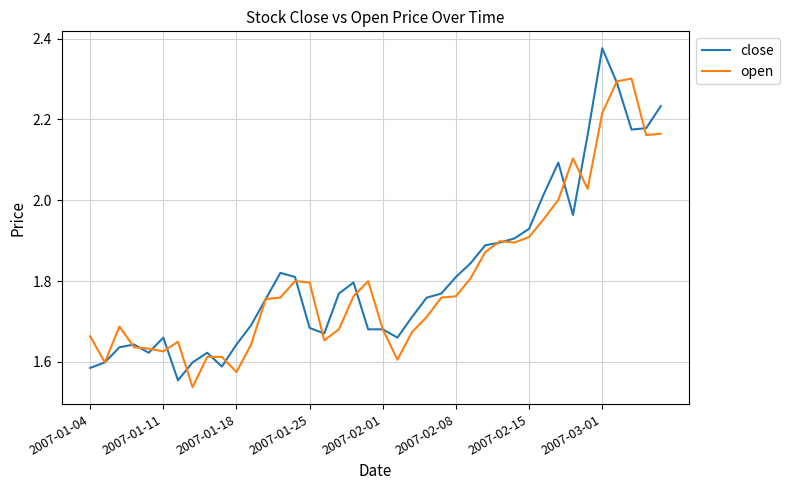

Which series ends up on top after the final intersection of open and close?

close